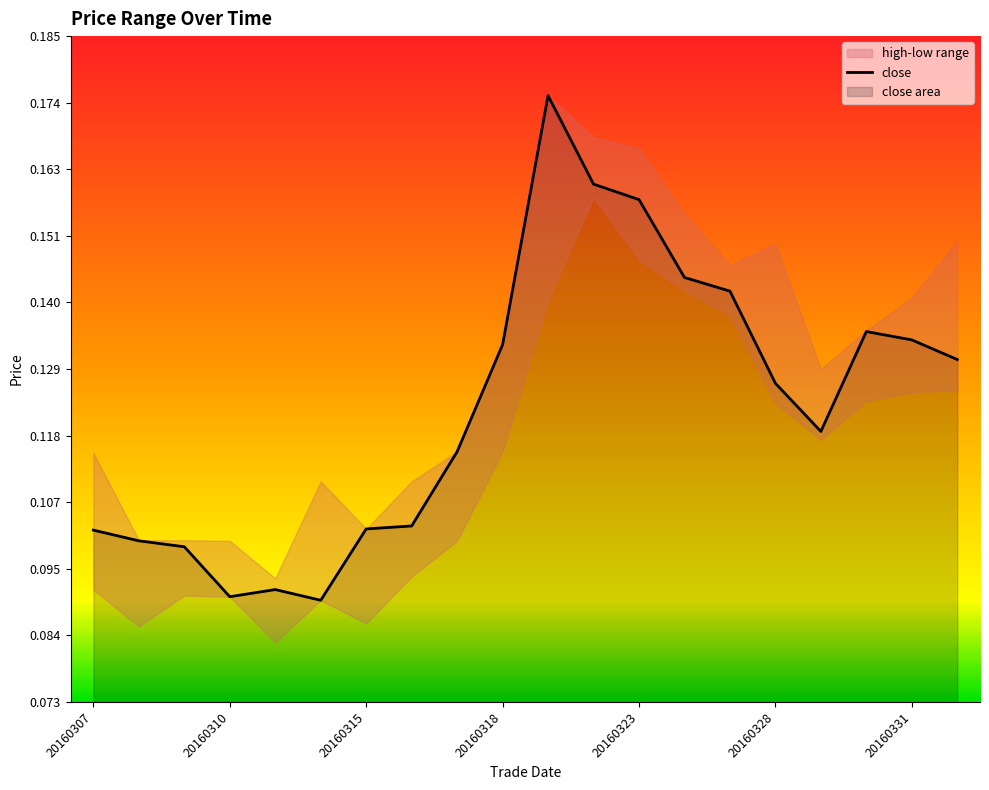

Between 20160310 and 15, which is larger?

15